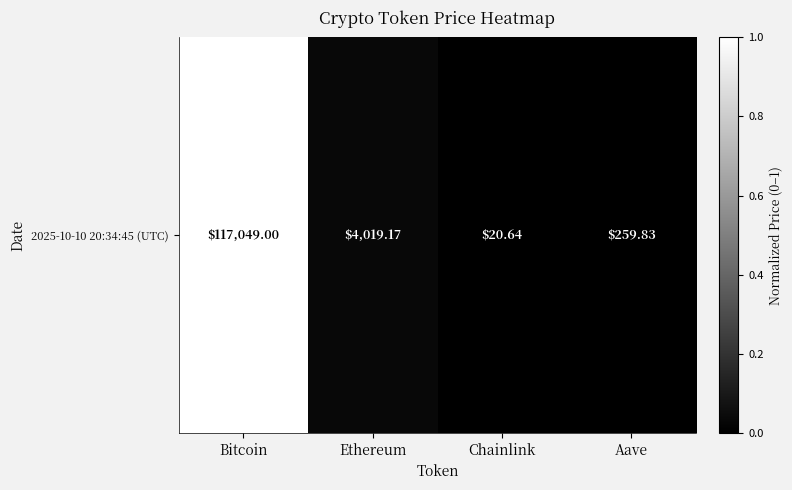

The chart shows a value of 0.0 at Aave. True or false?

False